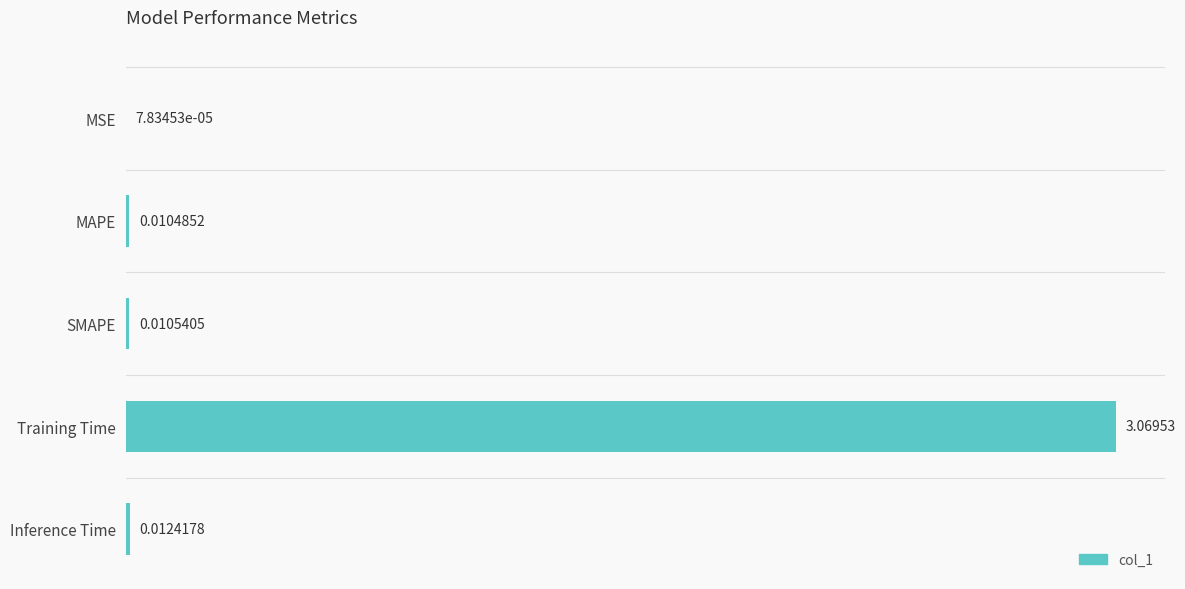

Where is the data nearest to the value 1?

Inference Time